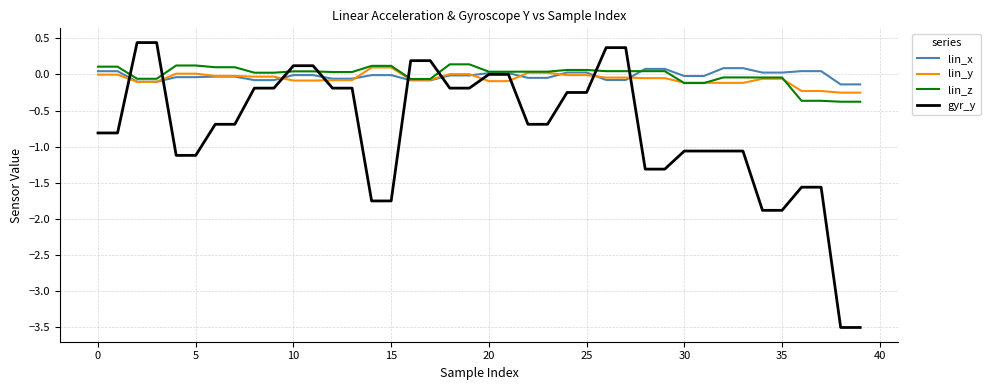

What is the difference between the maximum and second lowest values in the lin_x series?

0.2